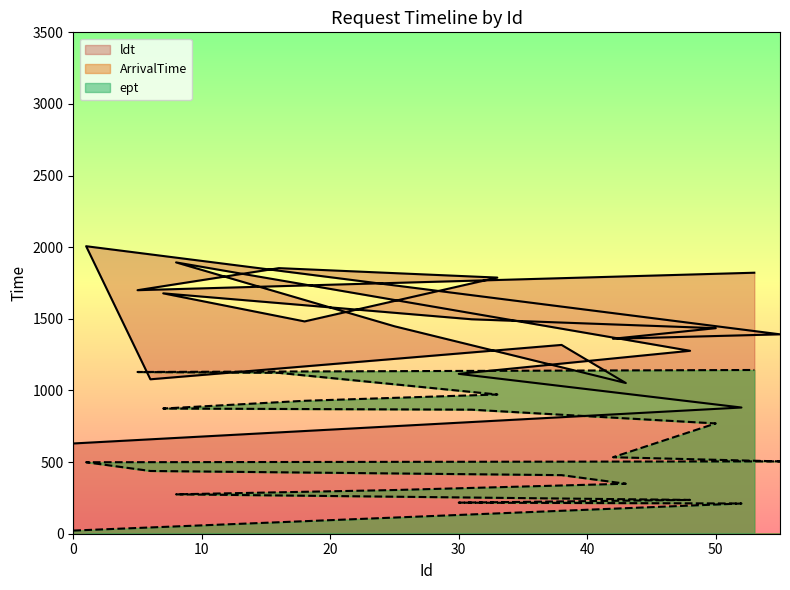

What is the spread (max minus min) of values at 25?

1143